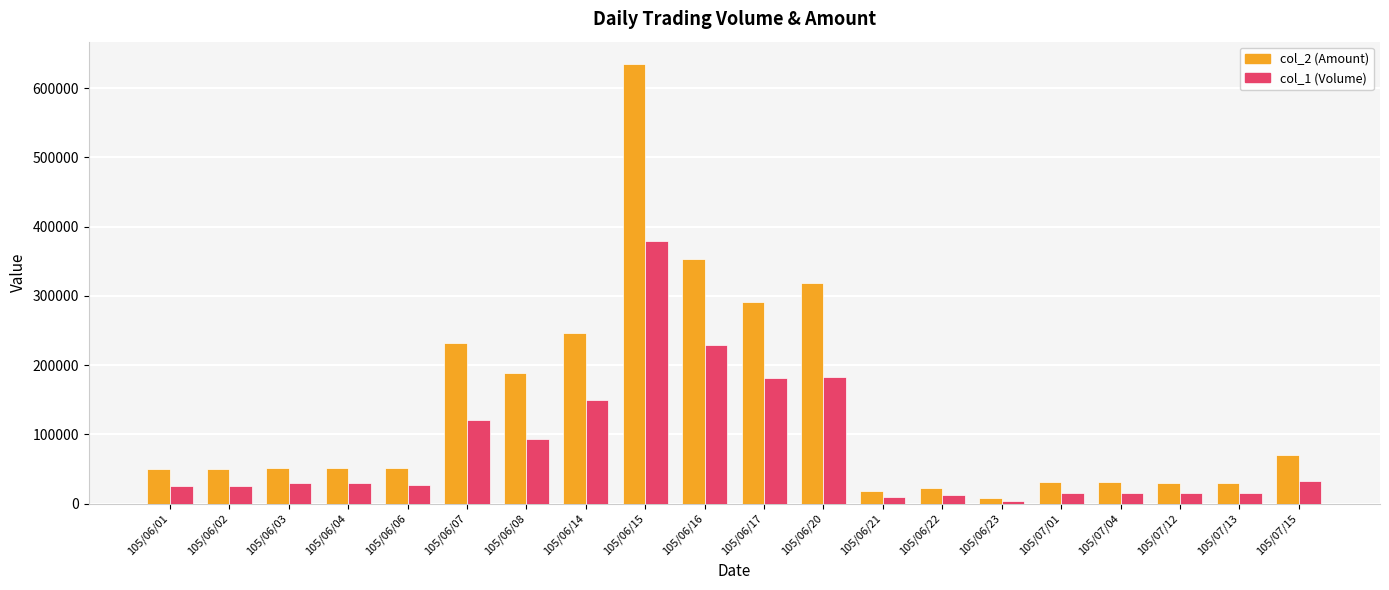

What is the average value of the col_2 (Amount) series?

137769